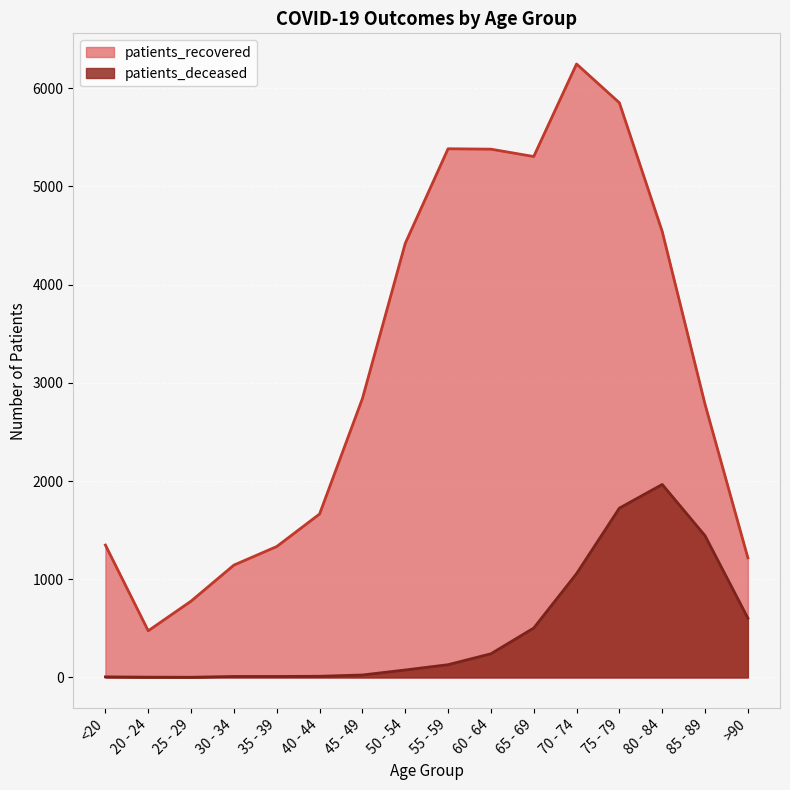

Which category has the lowest value in the patients_recovered series?

20 - 24